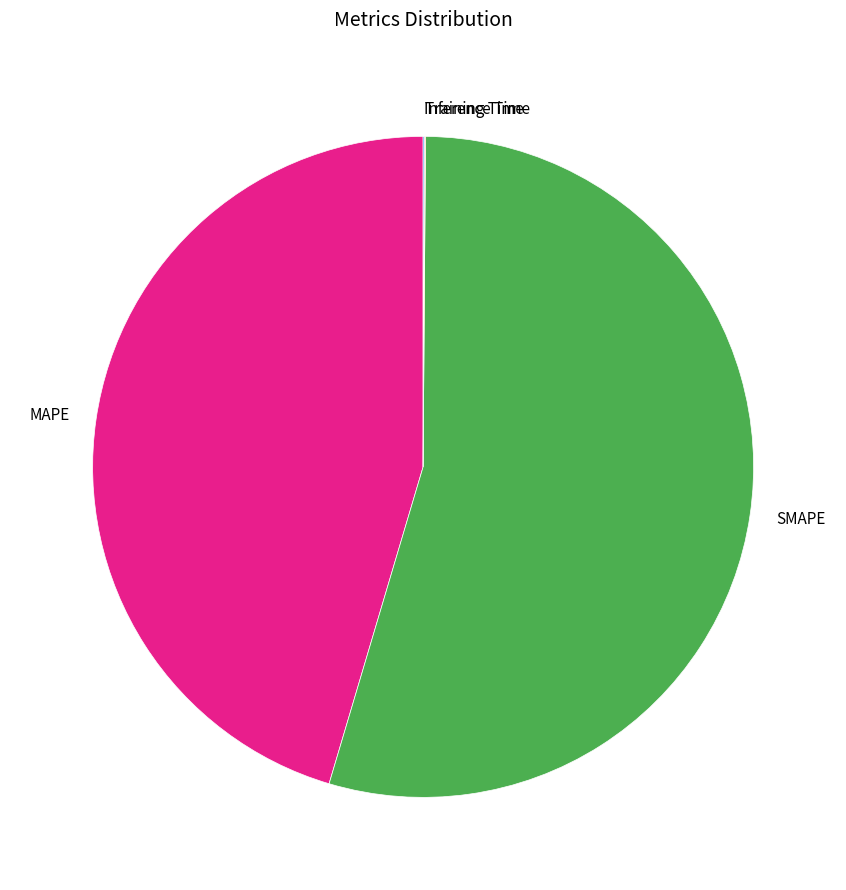

Is it true that MAPE is 45% of the pie?

True